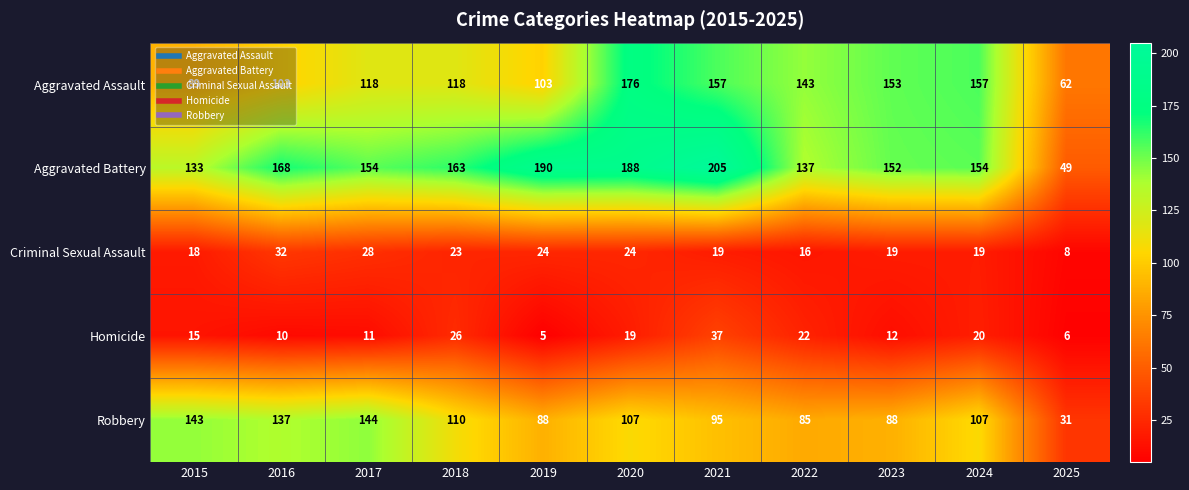

True or false: Aggravated Battery has a value of 50 at 2023.

False